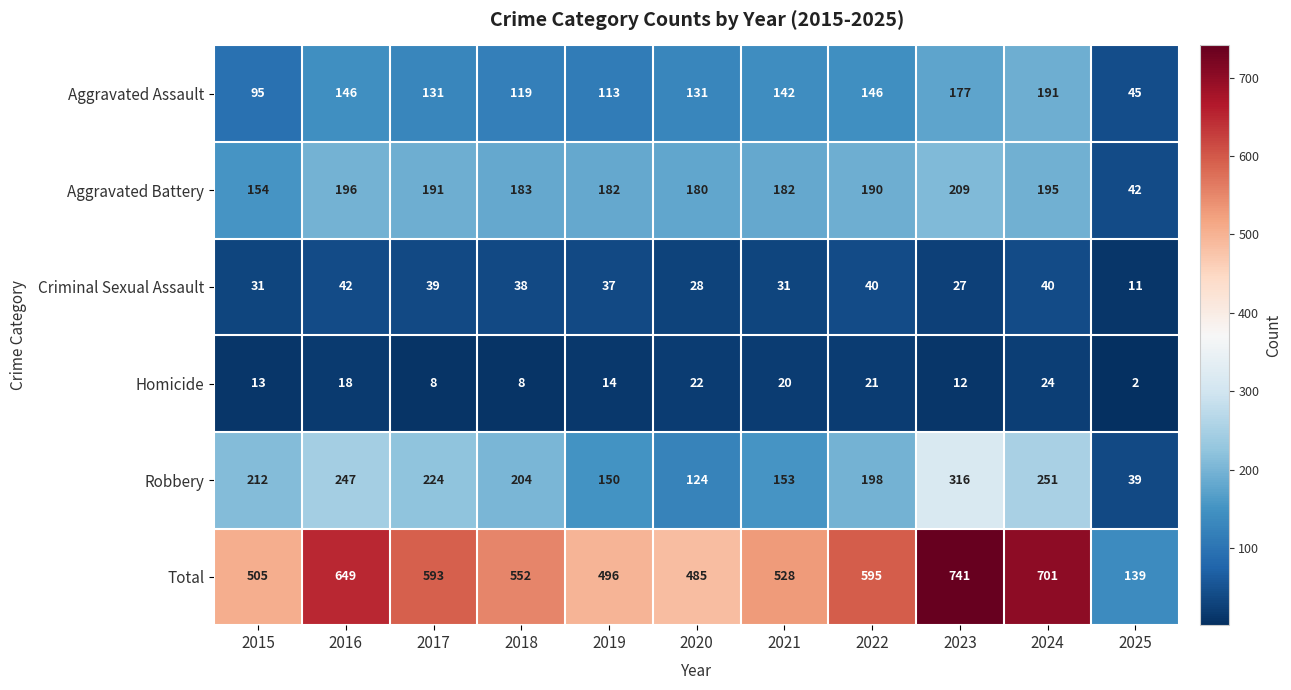

What is the spread (max minus min) of values at 2023?

729